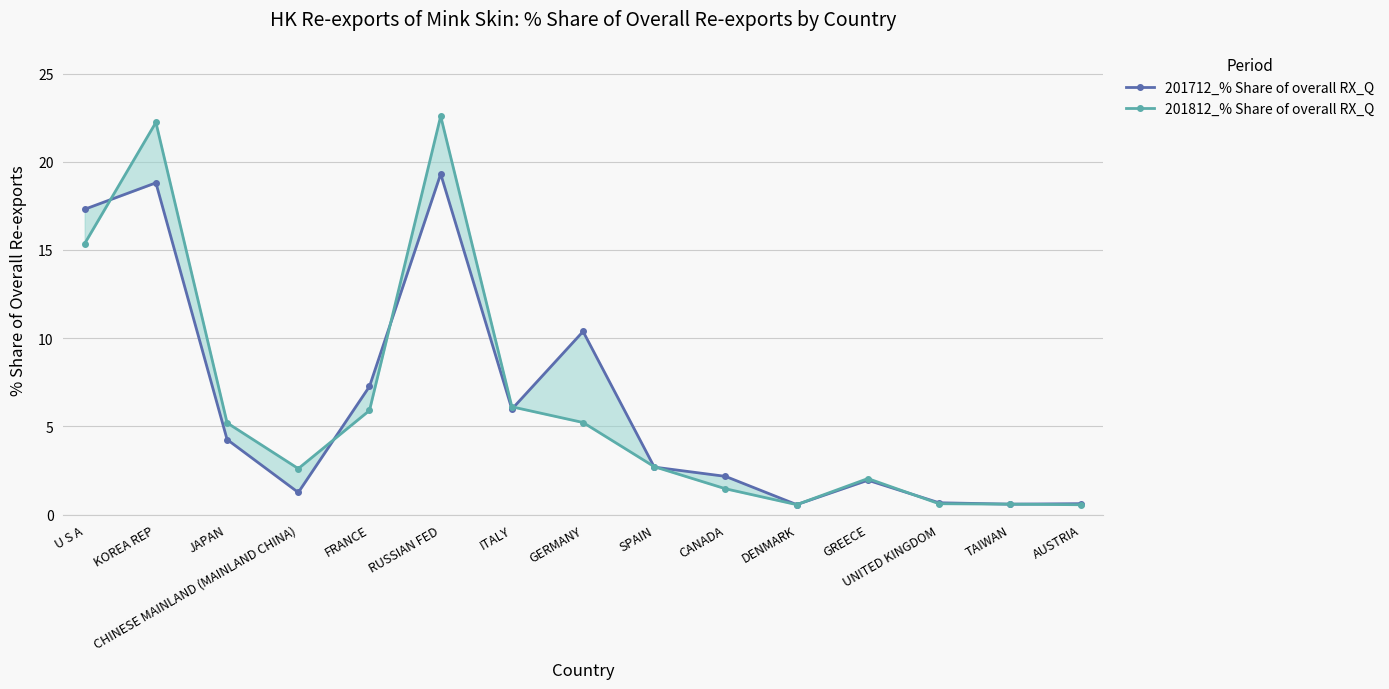

Which series has the largest total across all categories?

201712_% Share of overall RX_Q